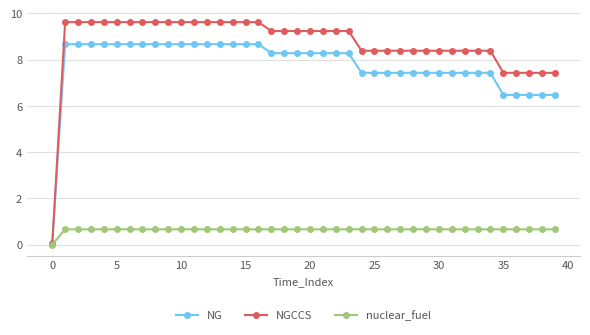

Which series has the widest spread of values?

NGCCS